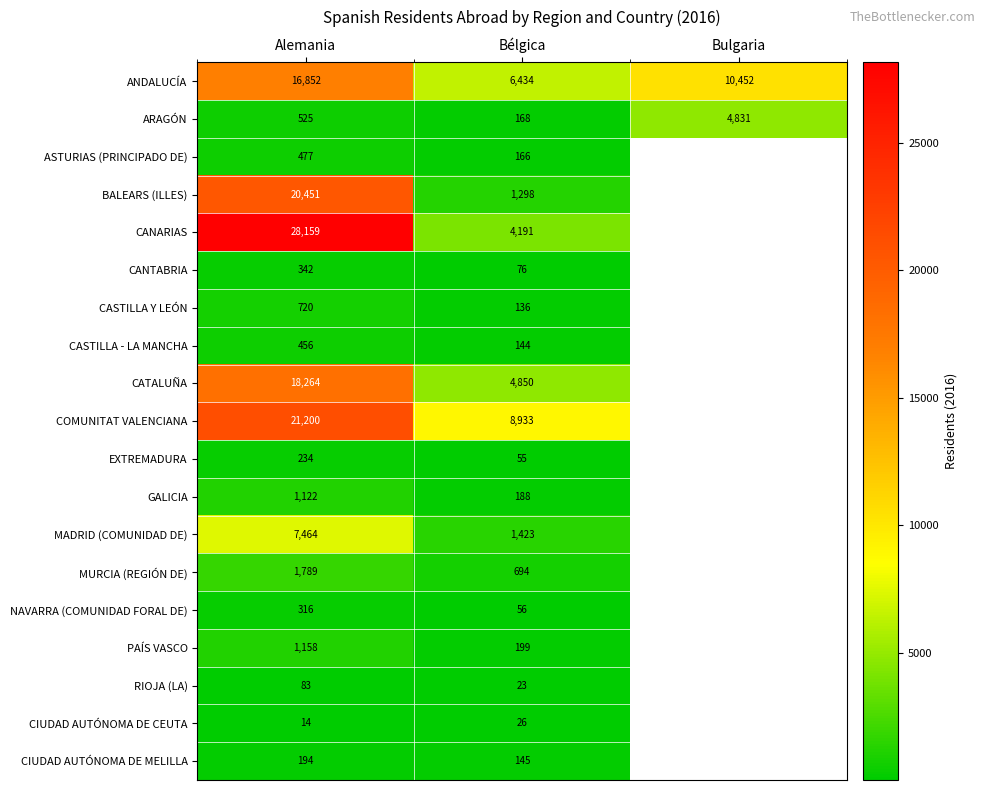

What is the greatest value displayed?

28159.0